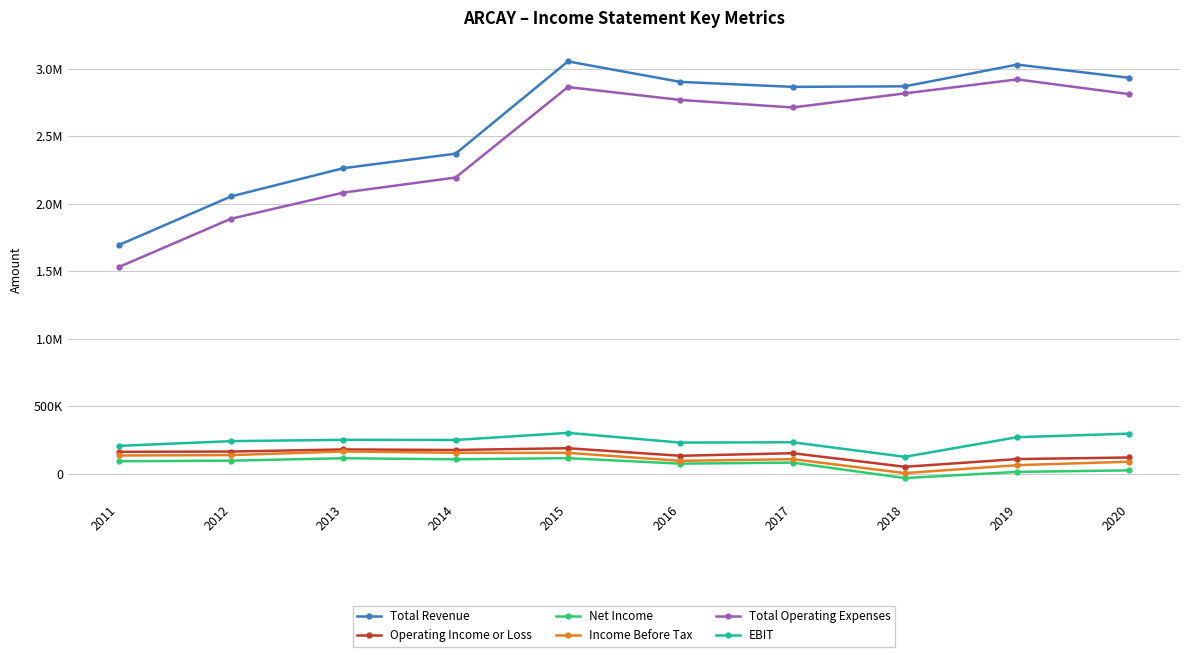

Is this an area chart (filled region under the line)?

No